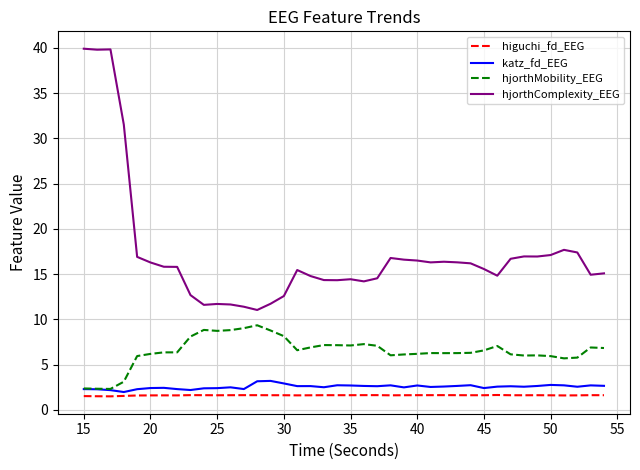

What is the maximum value shown in the chart?

39.9